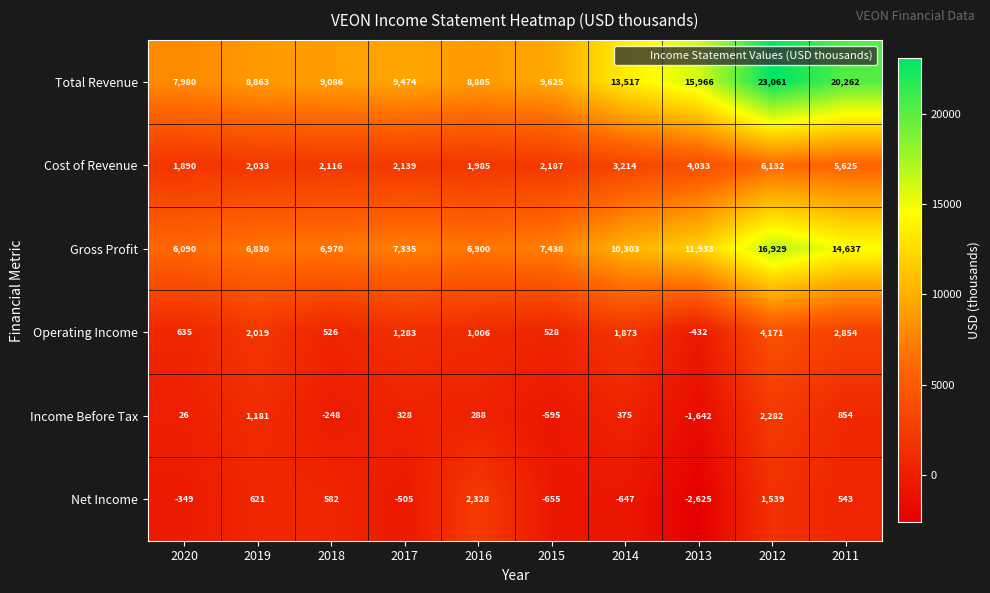

Which series changed the most between 2019 and 2017?

Net Income